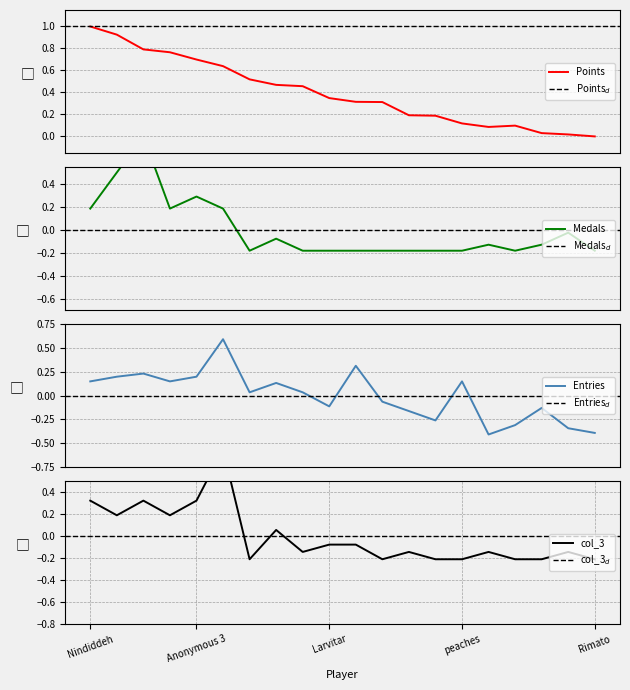

Between Pancakez and SB, which series saw the biggest shift?

Entries